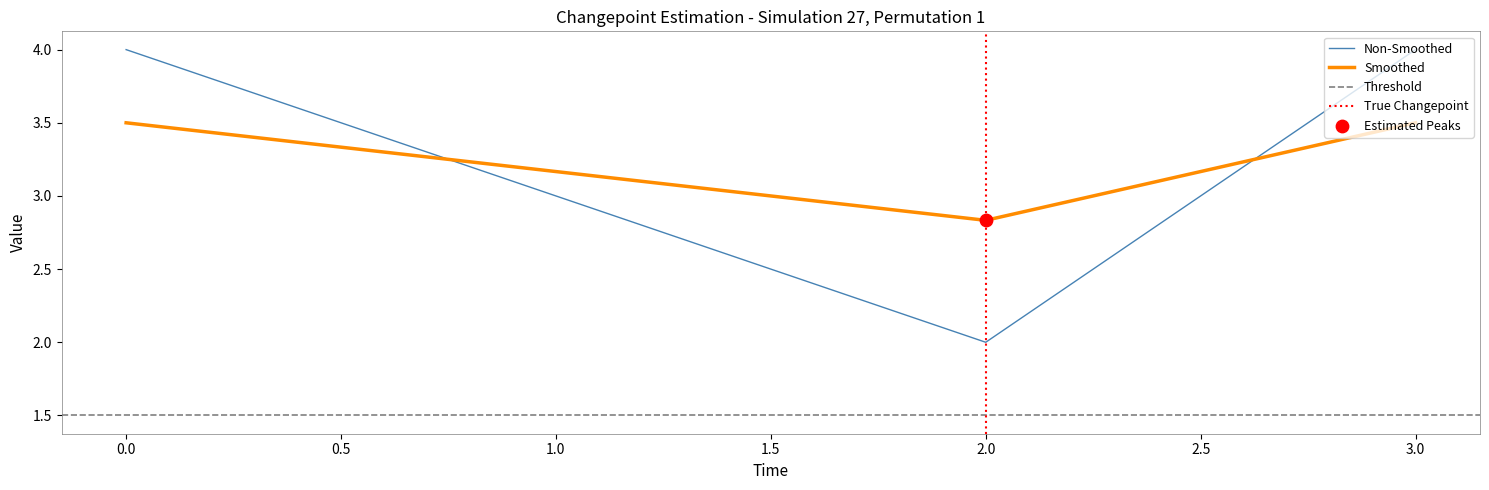

What is the maximum value for Non-Smoothed?

4.0